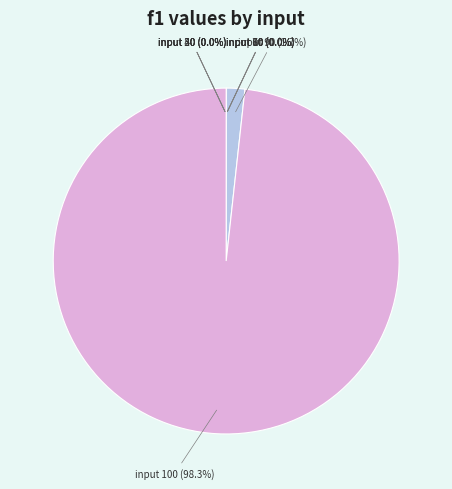

To the nearest percent, what is the difference between the largest and smallest slice percentages?

98%